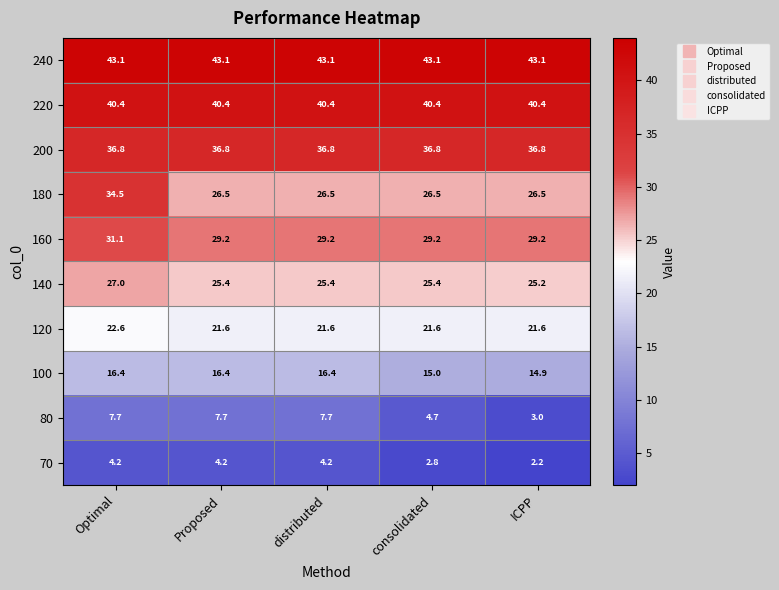

Which series changed the most between Optimal and Proposed?

180